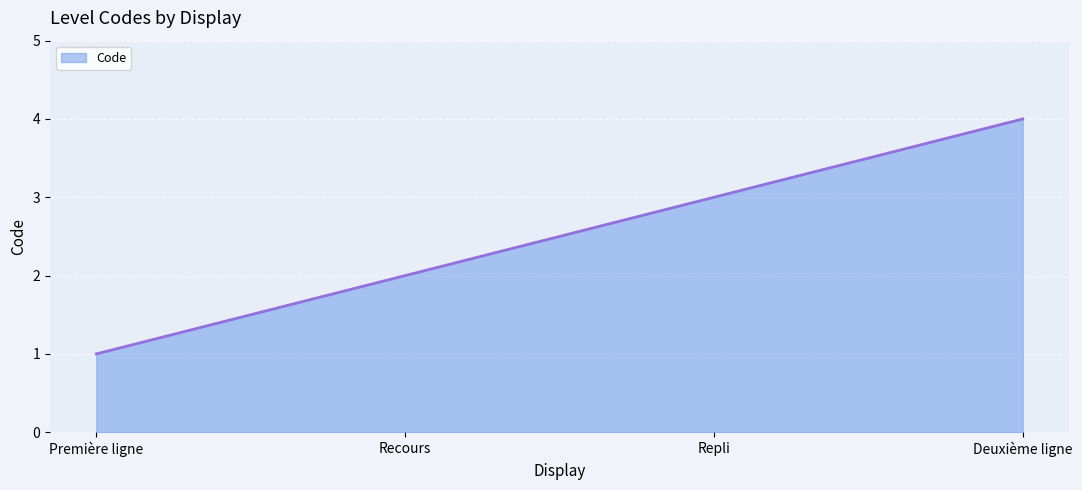

Which label corresponds to the largest value in the chart?

Deuxième ligne